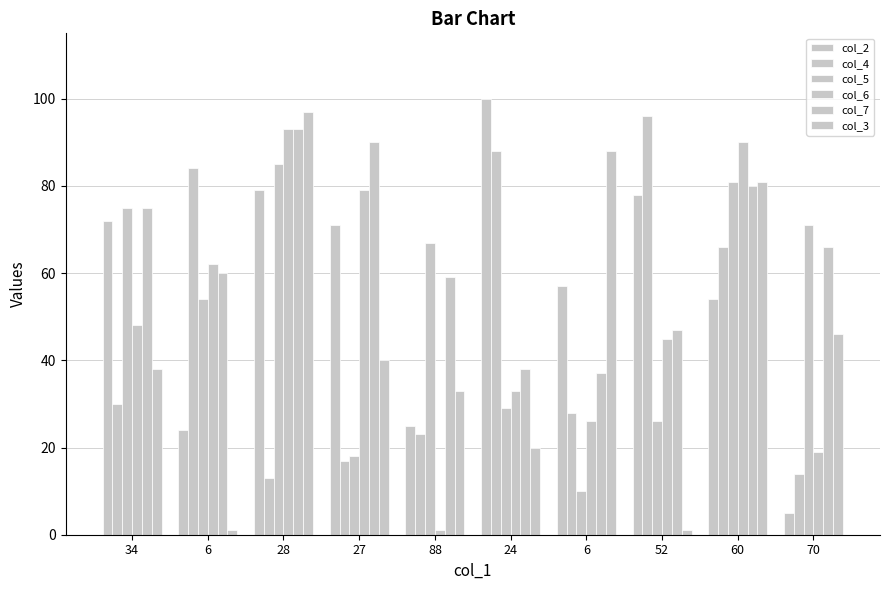

What is the value of the col_5 bar at the 8th from the left?

26